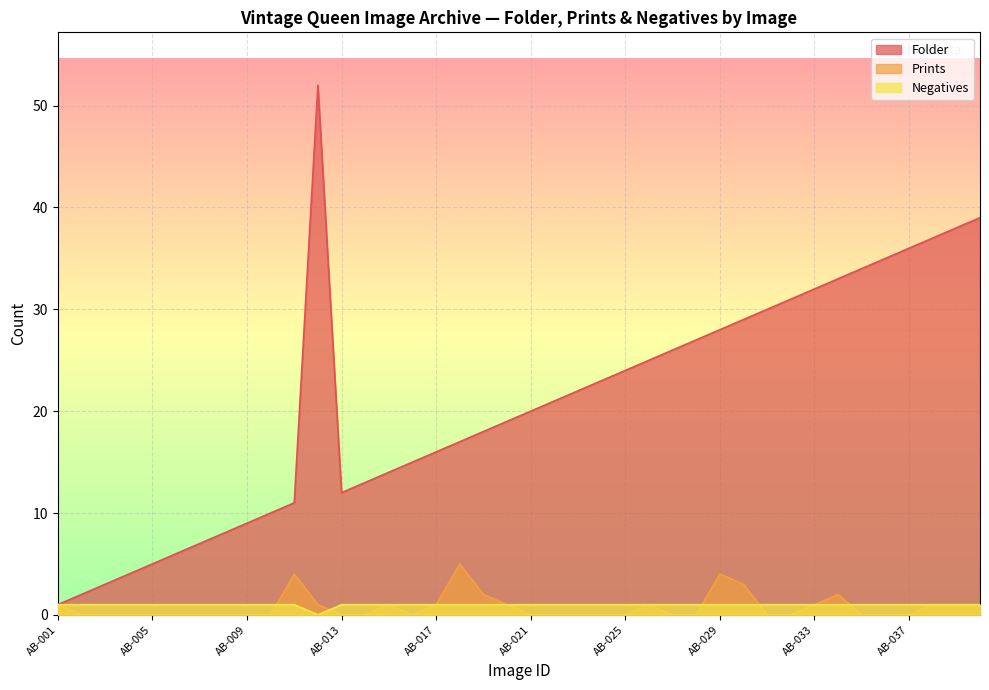

How many lines are shown in the chart?

3